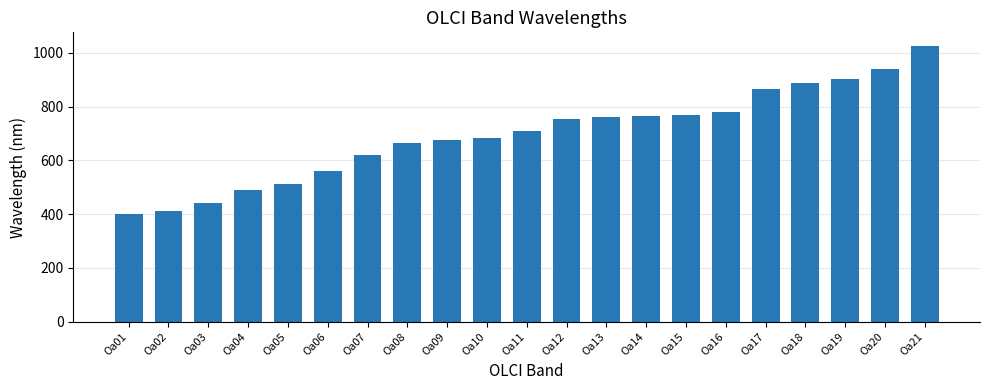

What is the approximate value at Oa14?

764.4